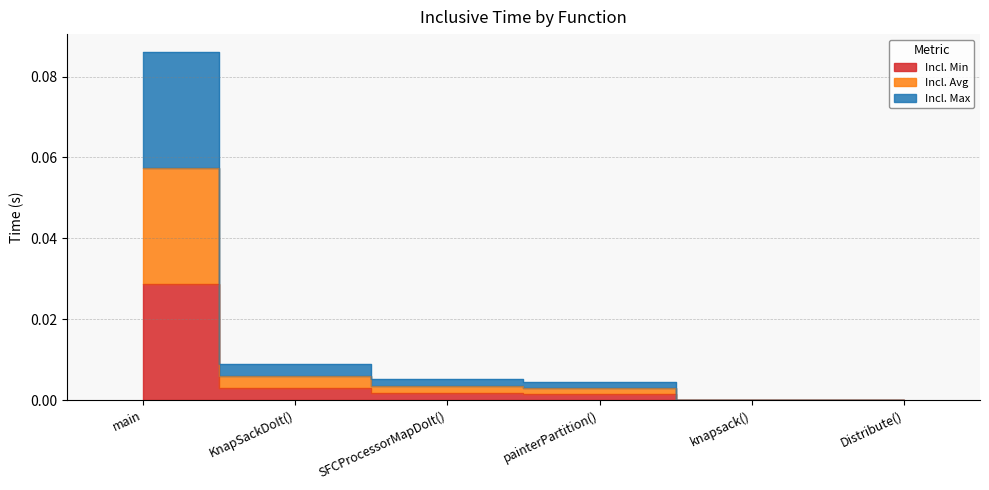

True or false: Incl. Avg has more than 2 points higher than both neighbors.

False